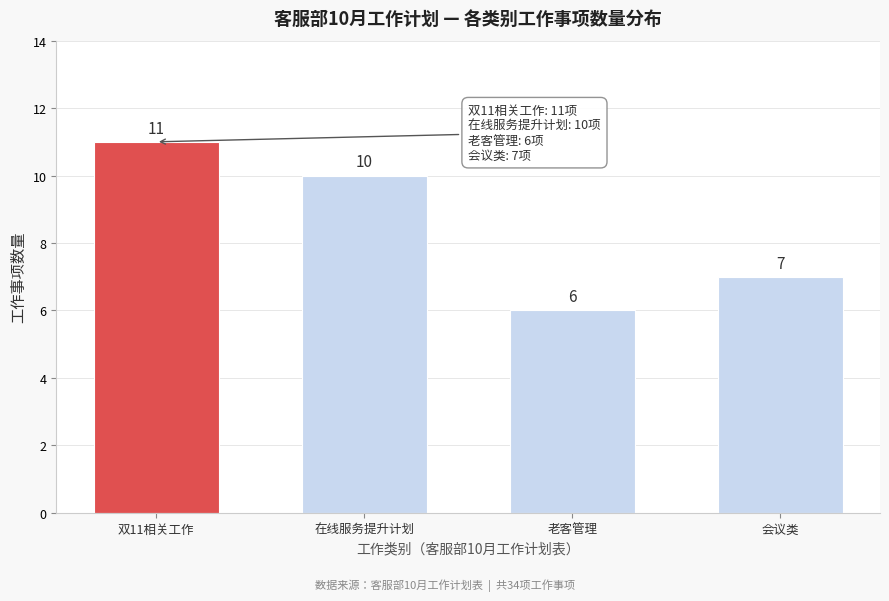

Reading left to right, what are all the values shown in this chart?

双11相关工作=11	在线服务提升计划=10	老客管理=6	会议类=7